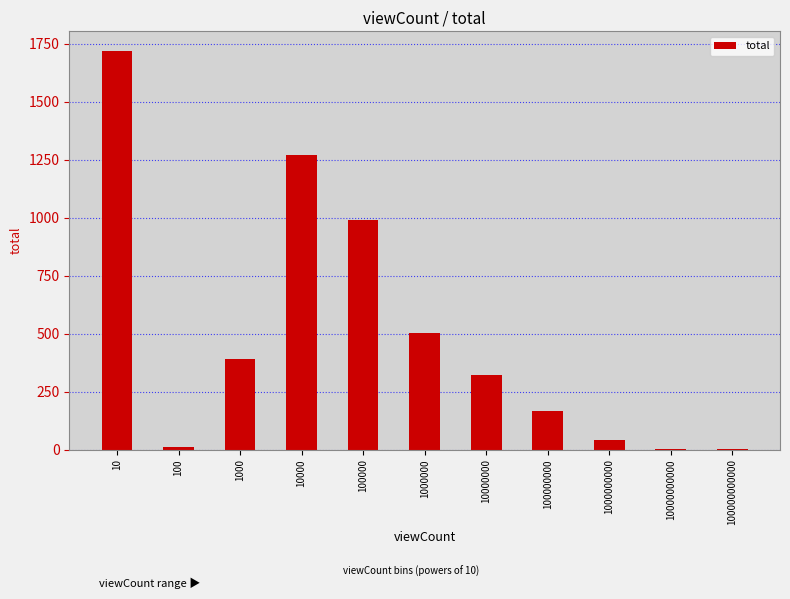

Is it true that the value at 10000000 is 546?

False